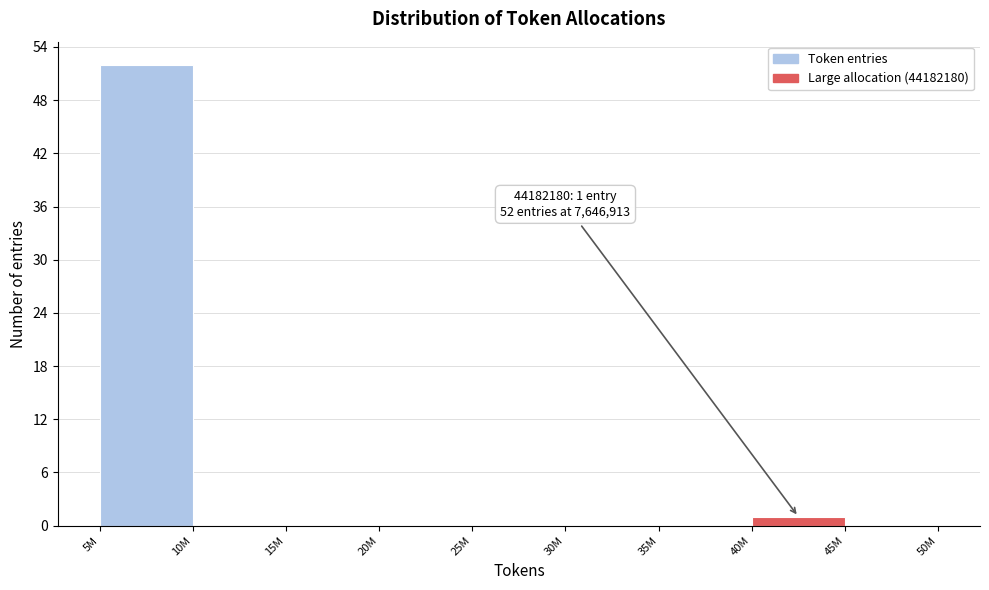

Reading right to left, extract all data points from this chart.

45M=0	40M=1	35M=0	30M=0	25M=0	20M=0	15M=0	10M=0	5M=52